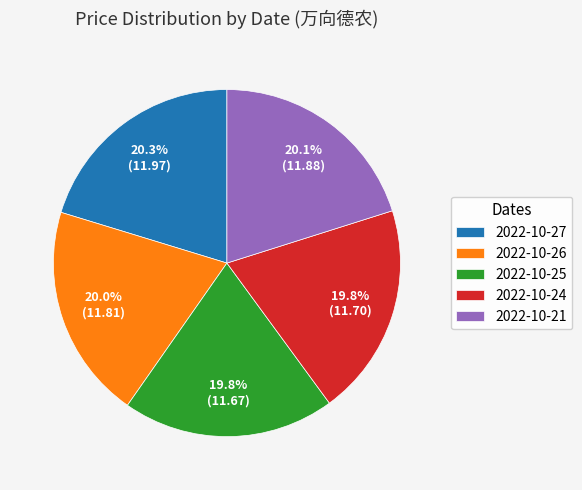

To the nearest percent, what is the combined percentage of 2022-10-24 and 2022-10-27?

40%